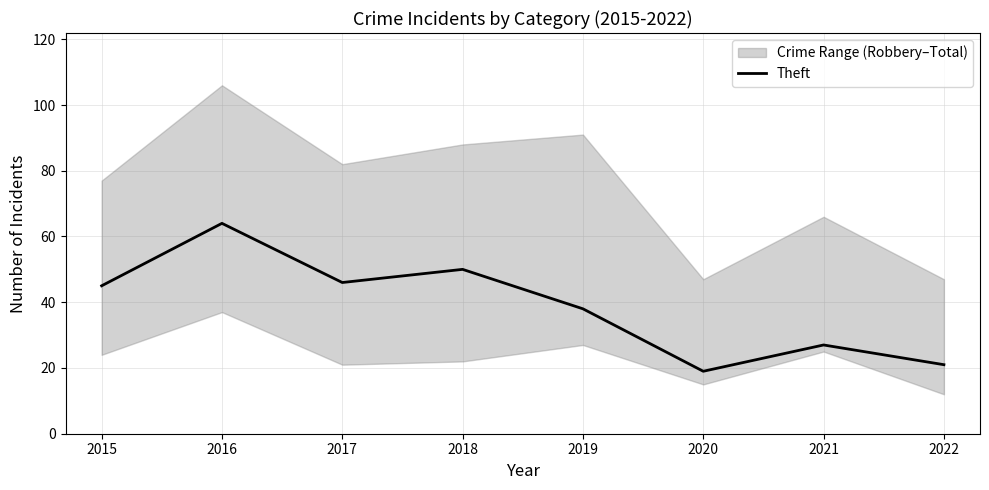

List the labels in order of value, smallest first.

2020, 2022, 2021, 2019, 2015, 2017, 2018, 2016